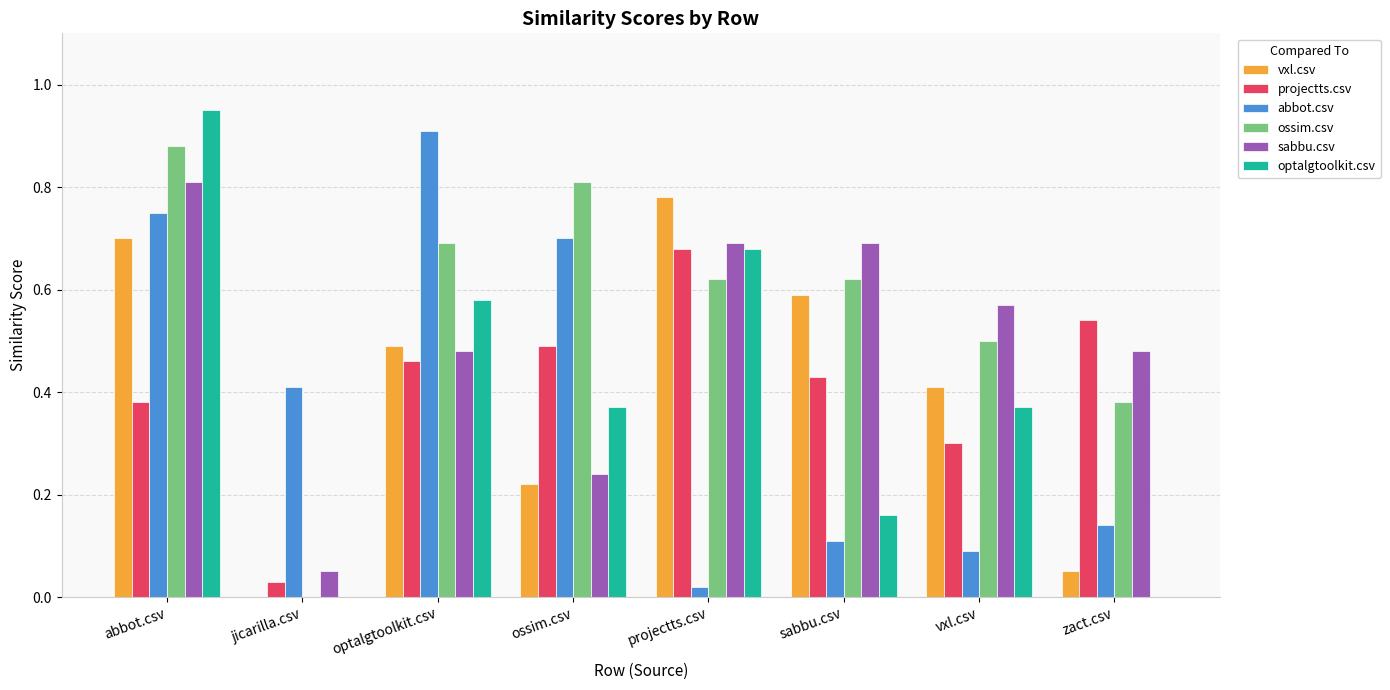

At which category is the sum across all series the highest?

abbot.csv